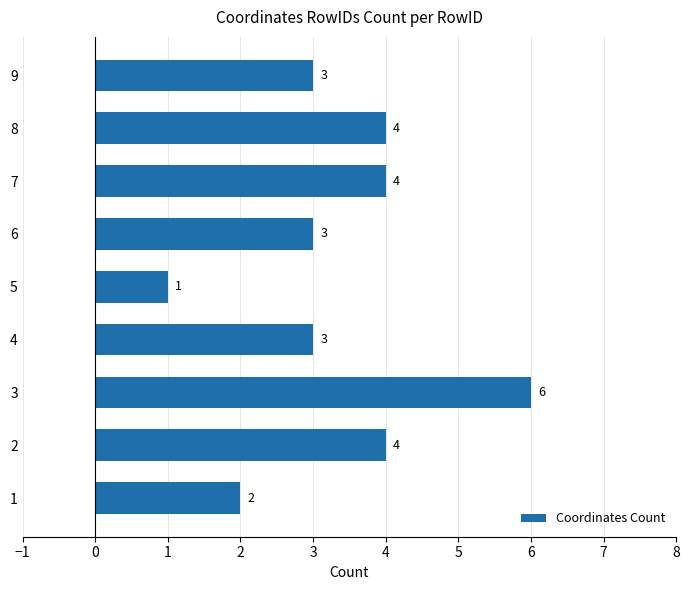

Which has a higher value, 4 or 1?

4